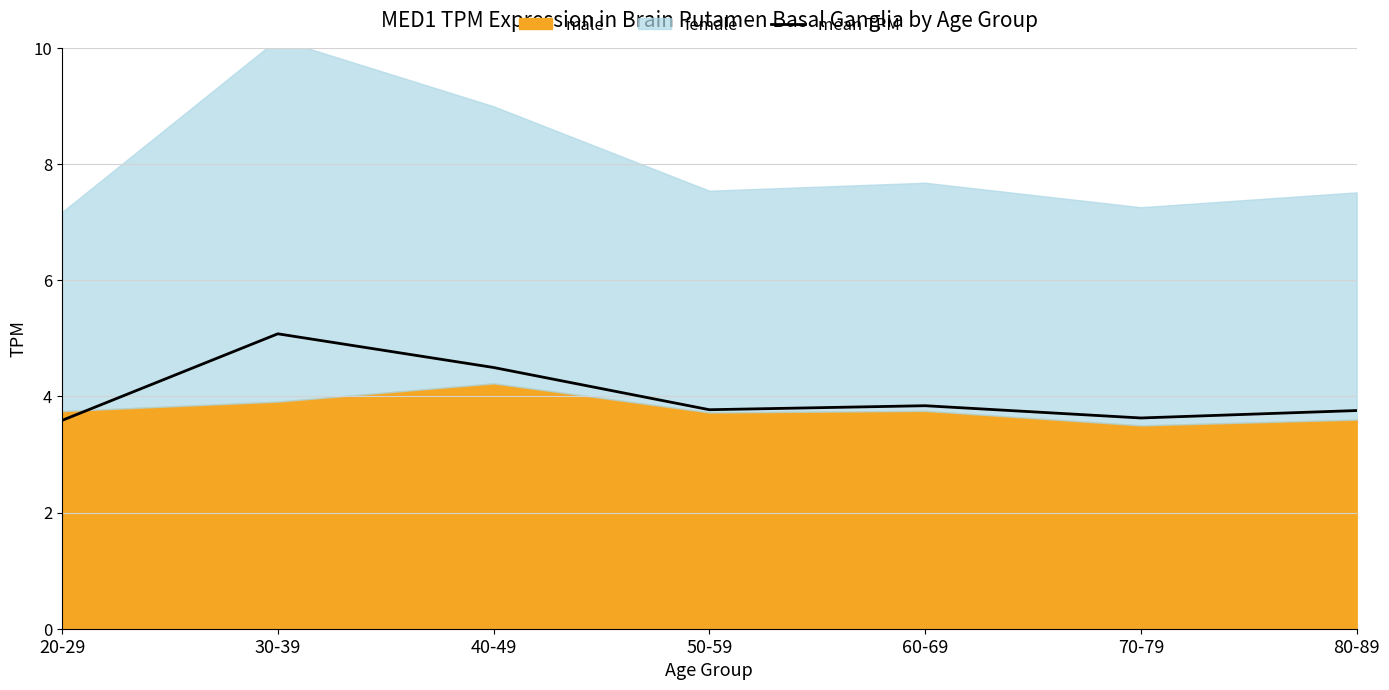

Does the chart have visible grid lines?

Yes